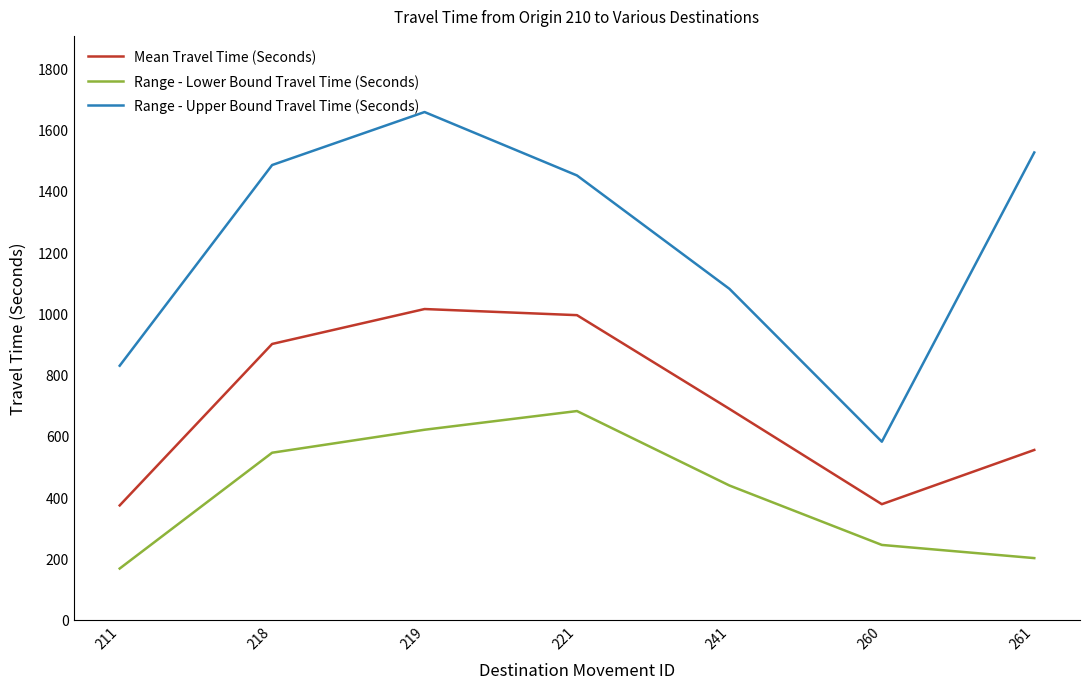

Read the Range - Lower Bound Travel Time (Seconds) value at 241.

438